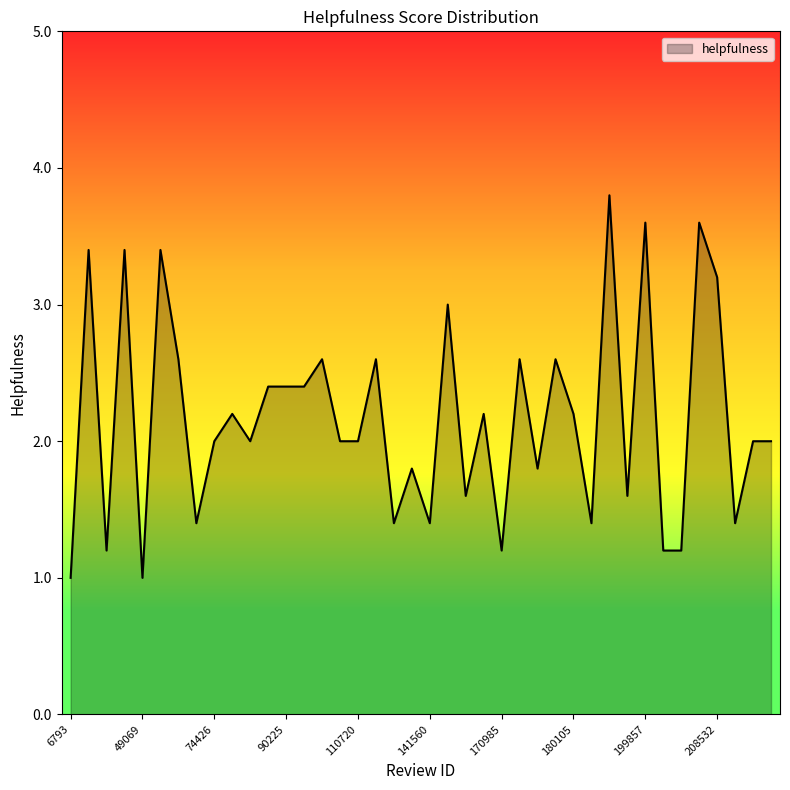

Count the number of data series in this chart.

1